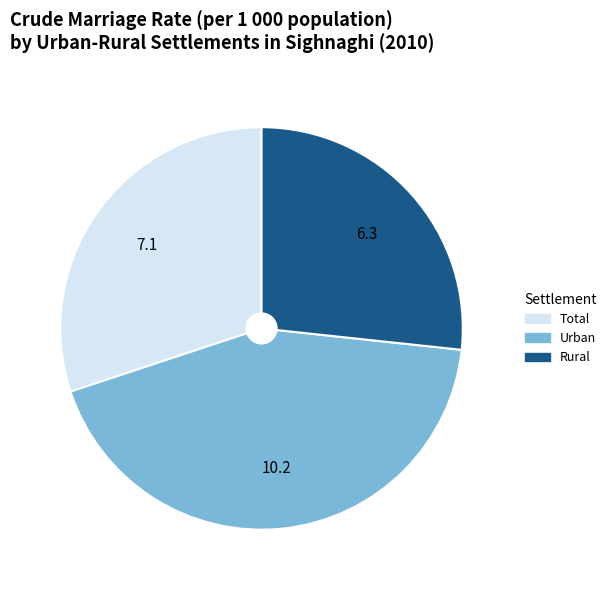

Is there a majority slice in this chart?

No